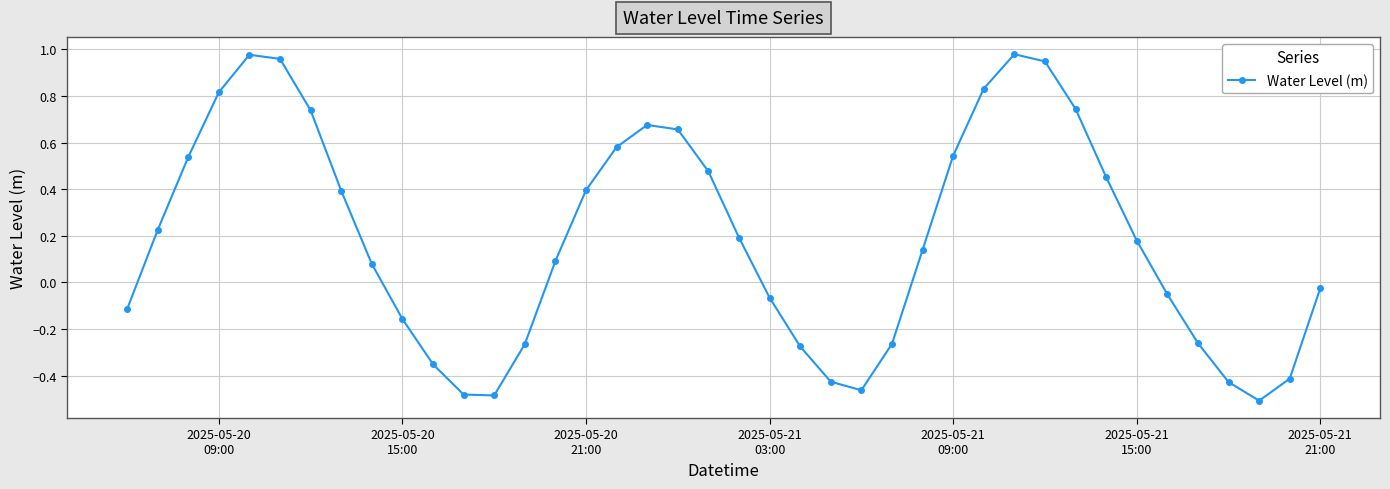

What is the sum of all values?

7.6